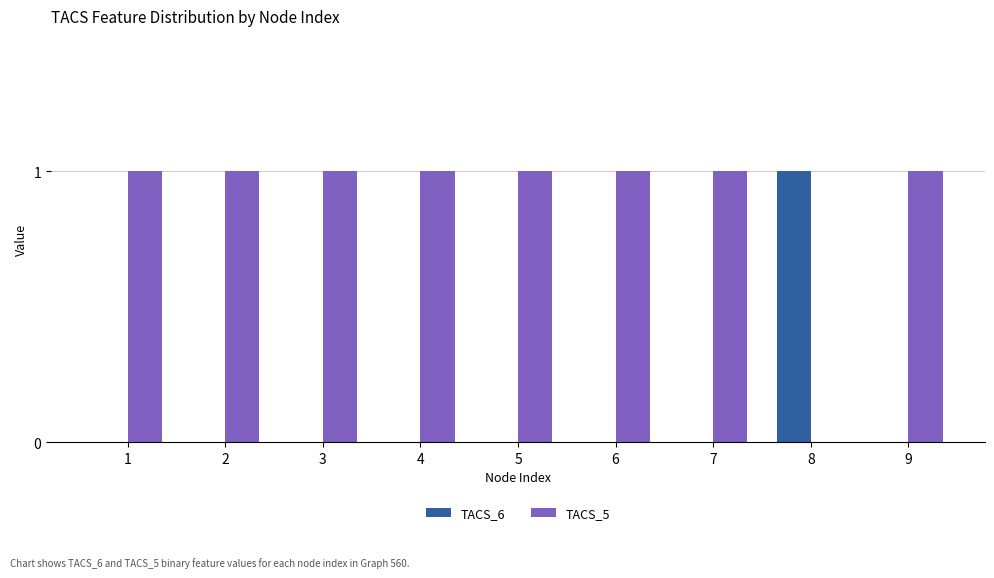

What is the spread (max minus min) of values at 6?

1